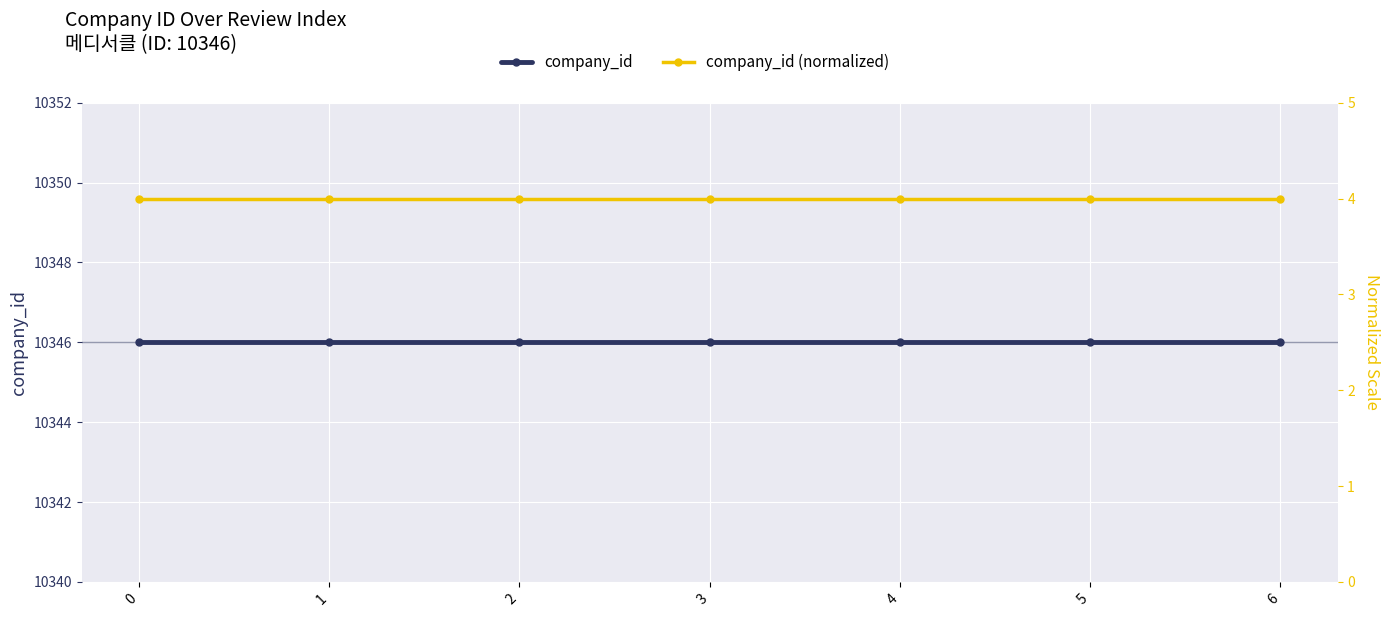

Rank the categories by company_id value from lowest to highest.

0, 1, 2, 3, 4, 5, 6